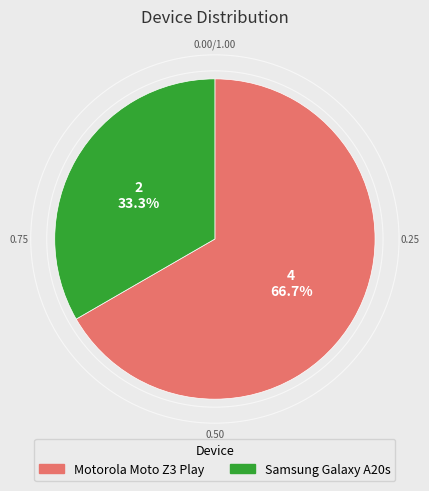

How many slices are in this pie chart?

2